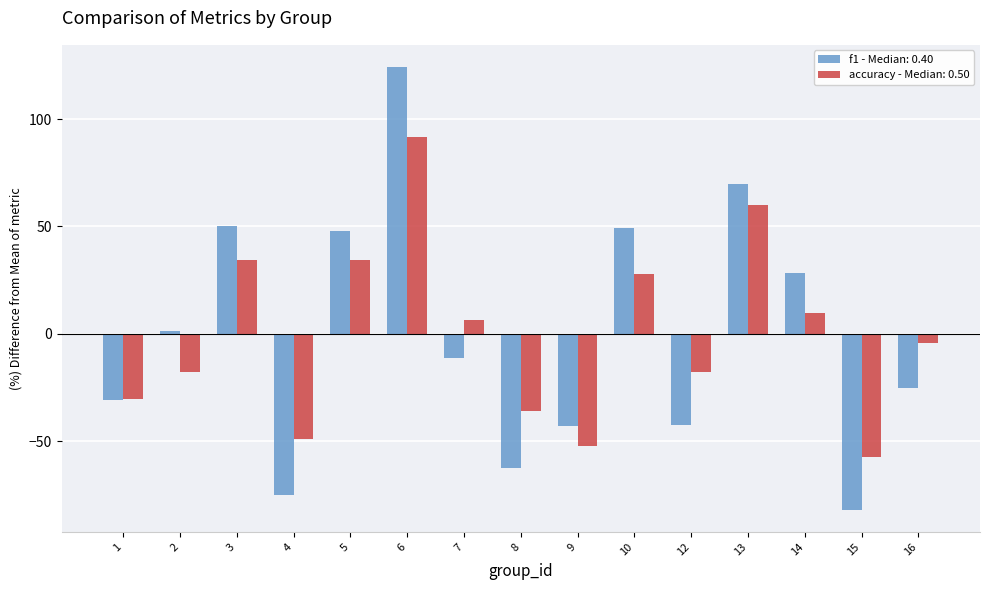

Count the number of categories in the chart.

15